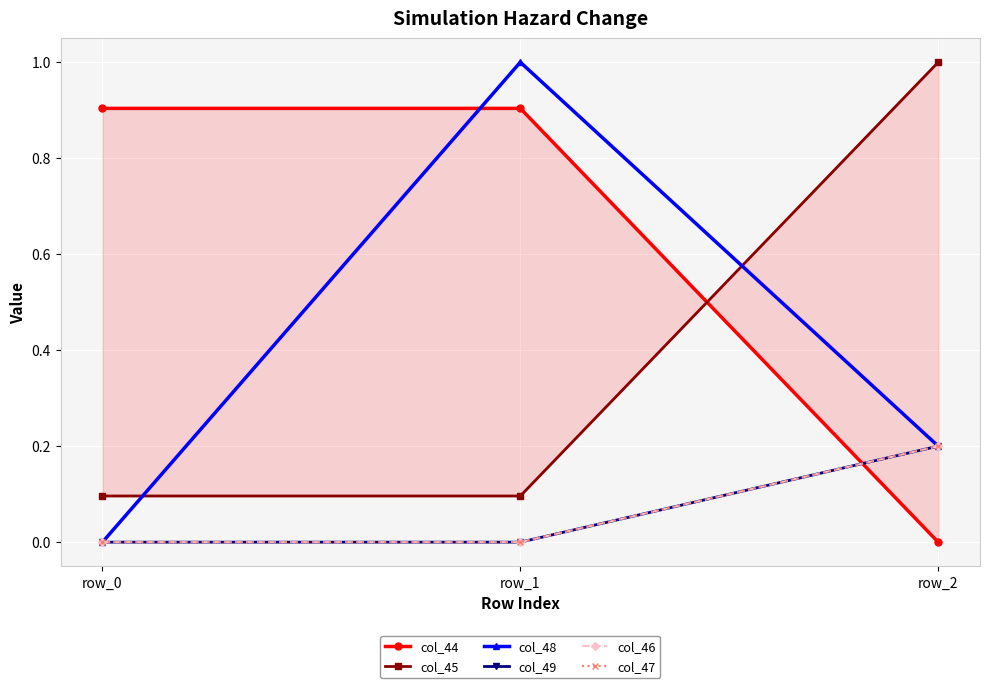

What is the approximate value of col_46 at row_2?

0.2